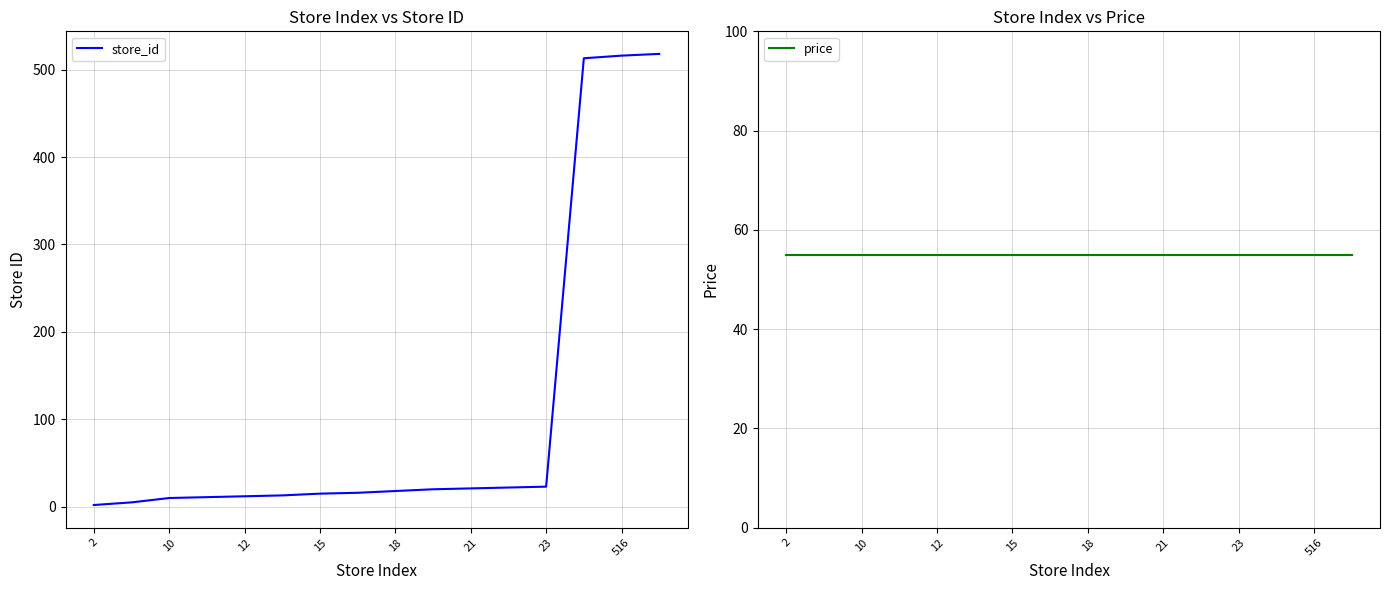

At how many categories does at least one series exceed 228?

3